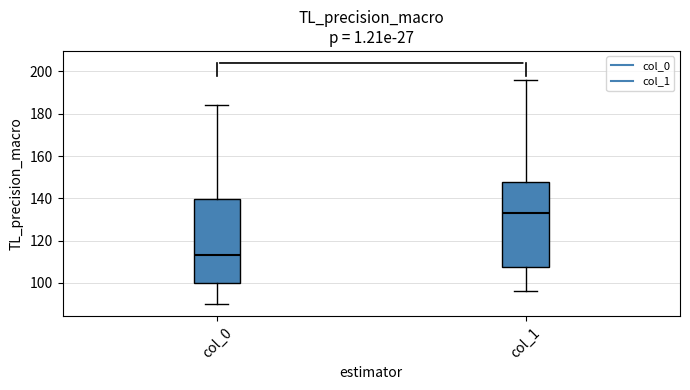

Reading left to right, read every box against the y-axis: the position of its median line, the range the box covers, and the ends of its whiskers. The values are not printed on the chart, so give them approximately, as read against the axis.

col_0: median 114, box 100 to 140, whiskers 90 to 184
col_1: median 134, box 108 to 148, whiskers 96 to 196